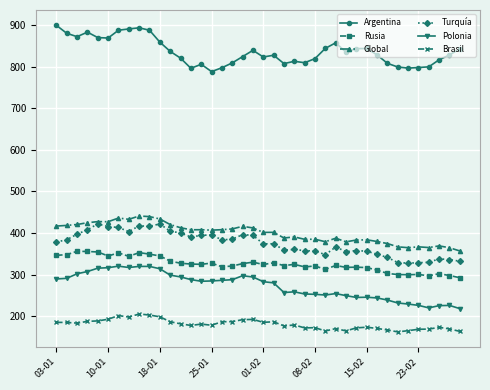

Count the number of categories in the chart.

40